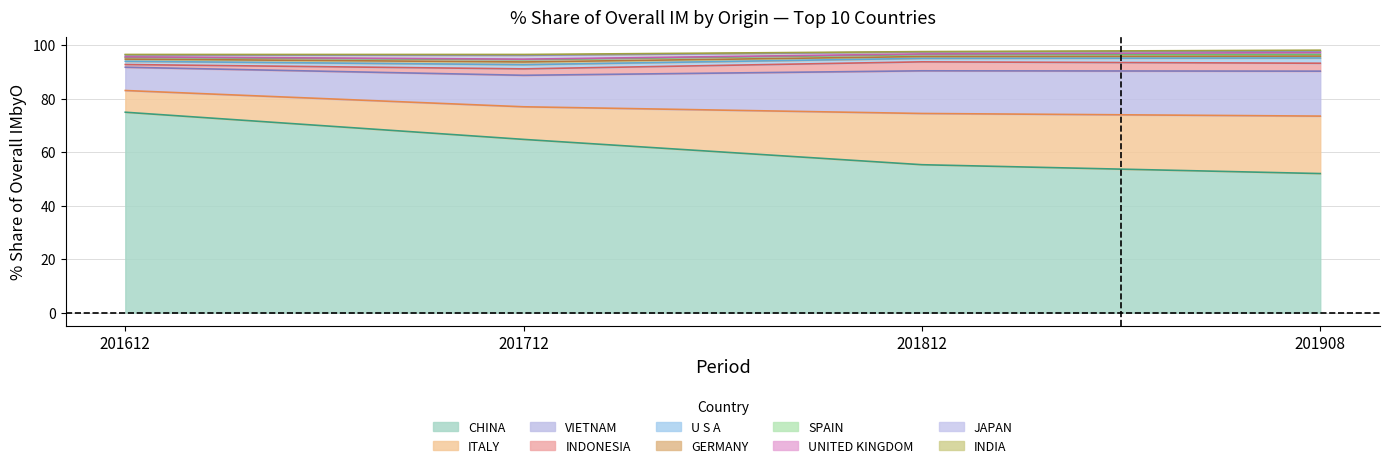

What is the maximum value for CHINA?

74.9